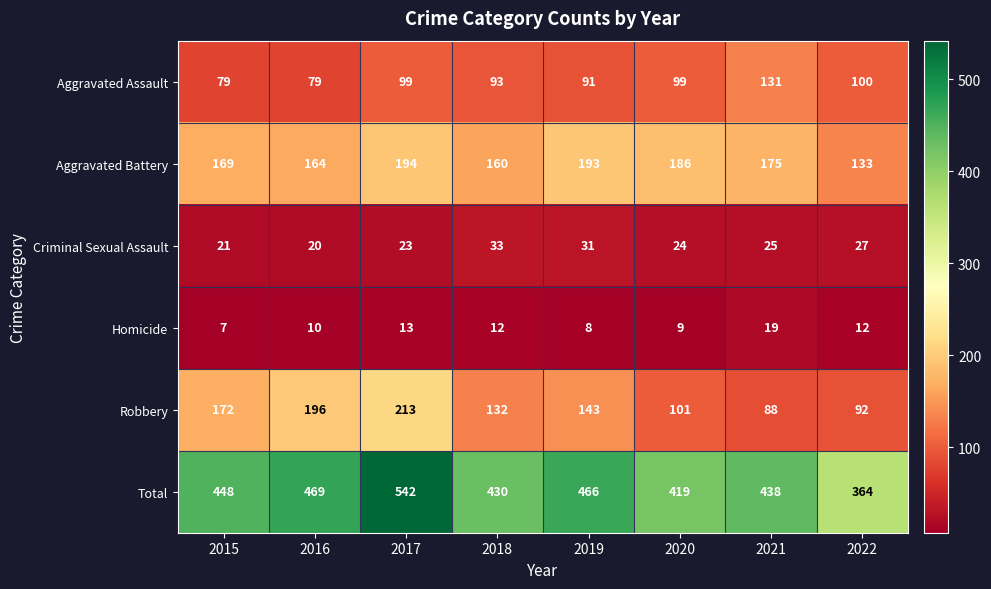

What is the total value across all series at 2016?

938